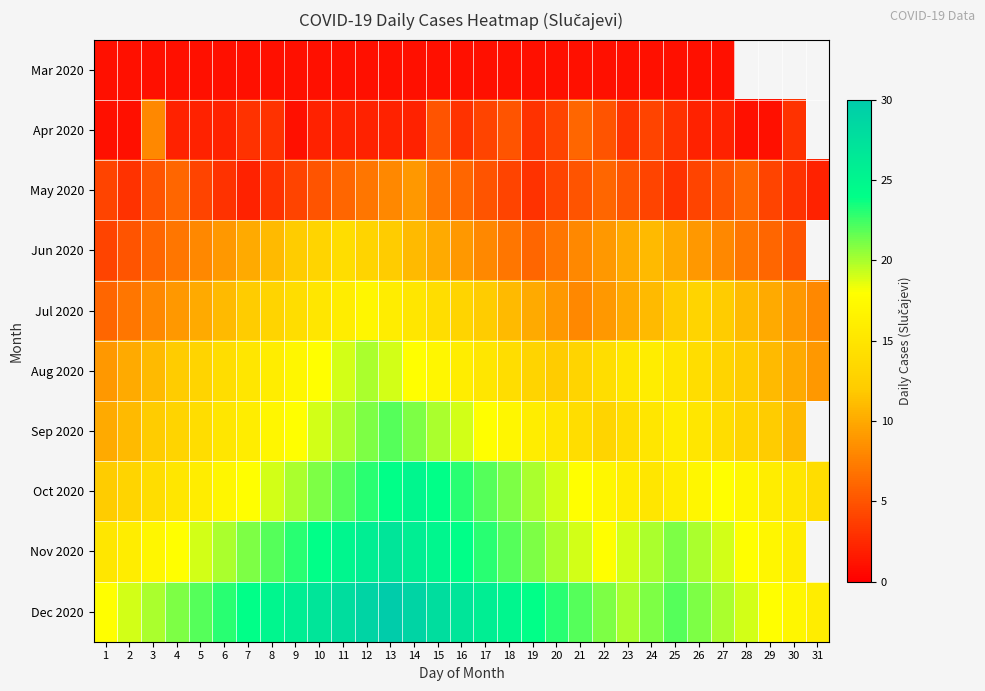

What is the spread (max minus min) of values at 25?

21.0